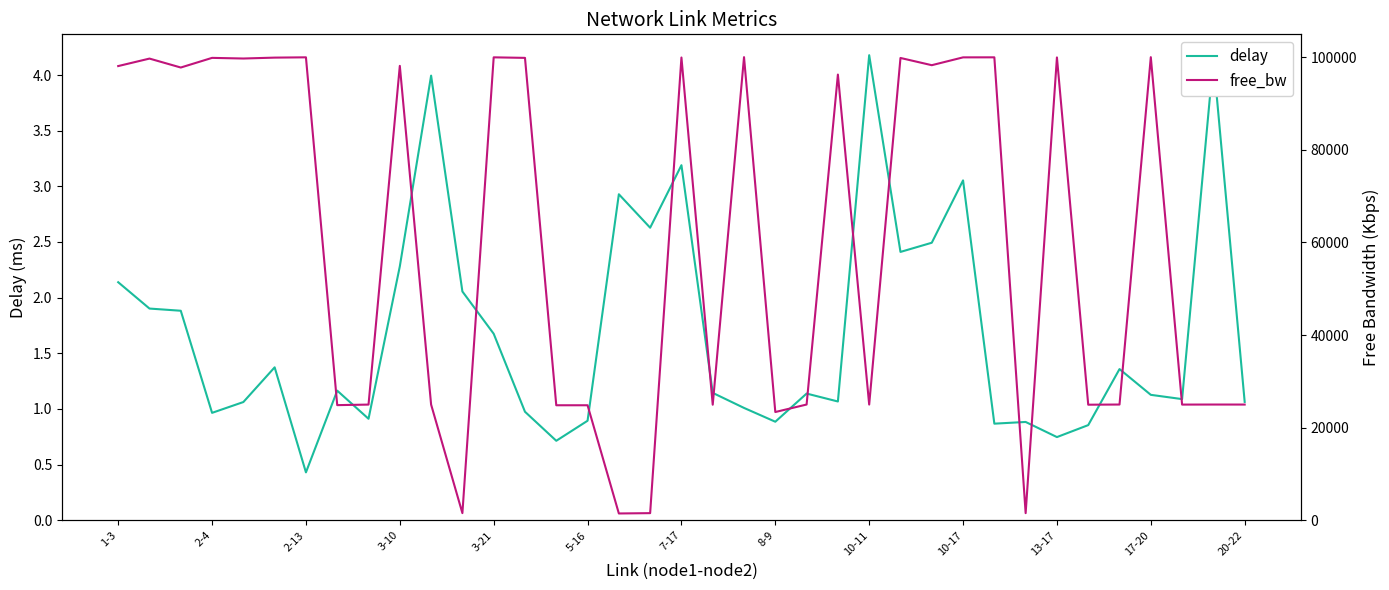

What is the smallest value displayed?

0.4